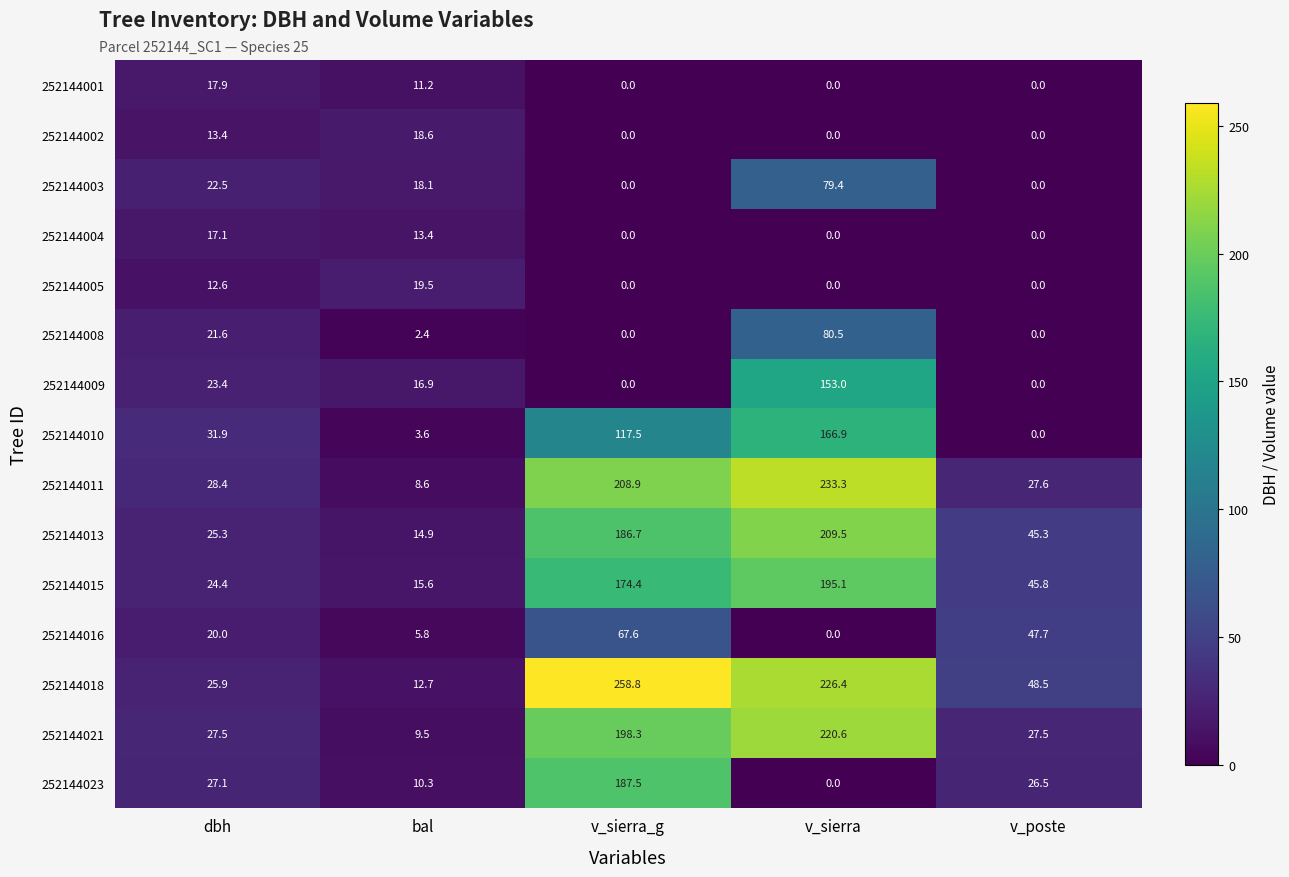

Is it true that 252144018 equals 12.7 at bal?

True